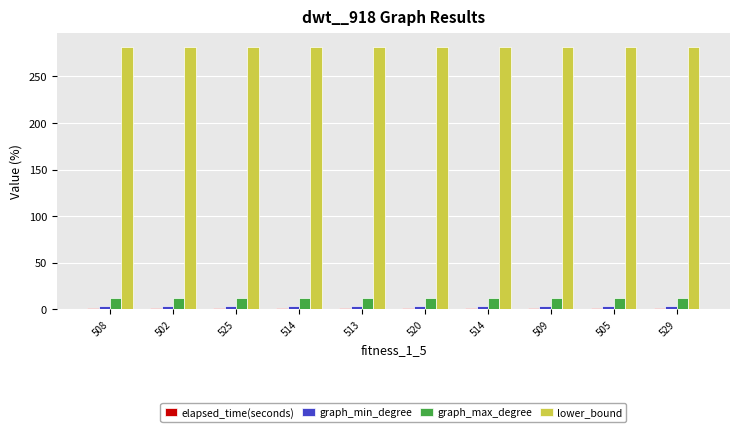

How many groups of bars are there?

10